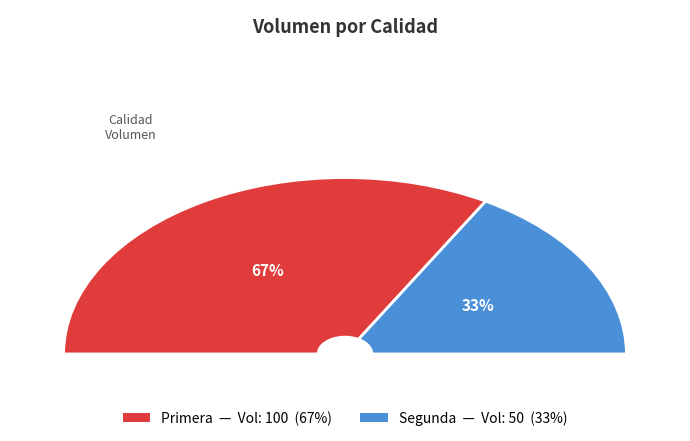

To the nearest percent, what is the combined percentage of Primera and Segunda?

100%